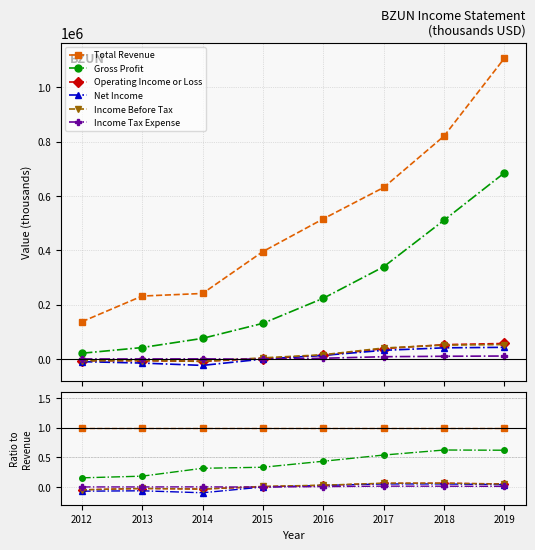

Which category has the lowest value across all series?

2014